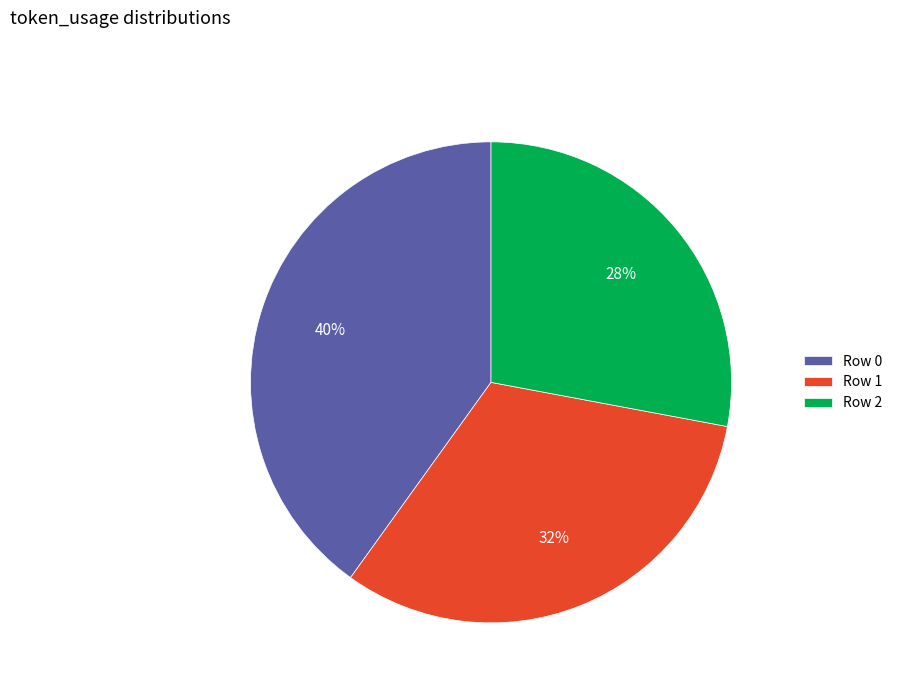

Rank the categories by value from highest to lowest.

Row 0, Row 1, Row 2